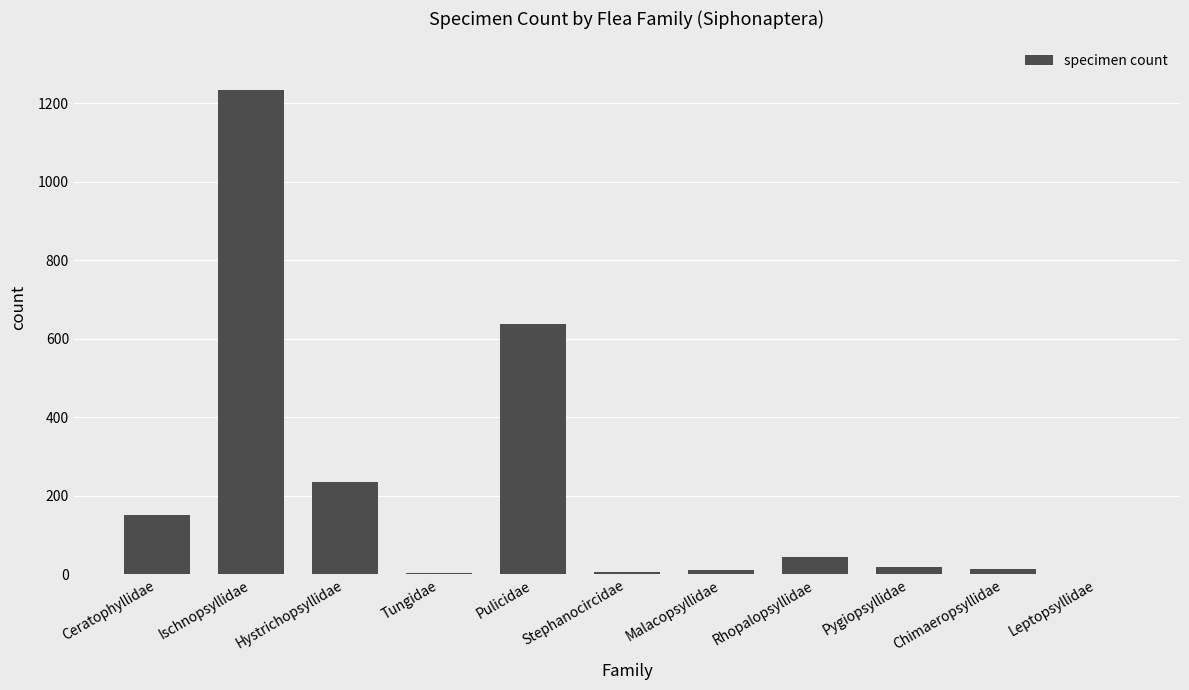

Are the bars horizontal?

No